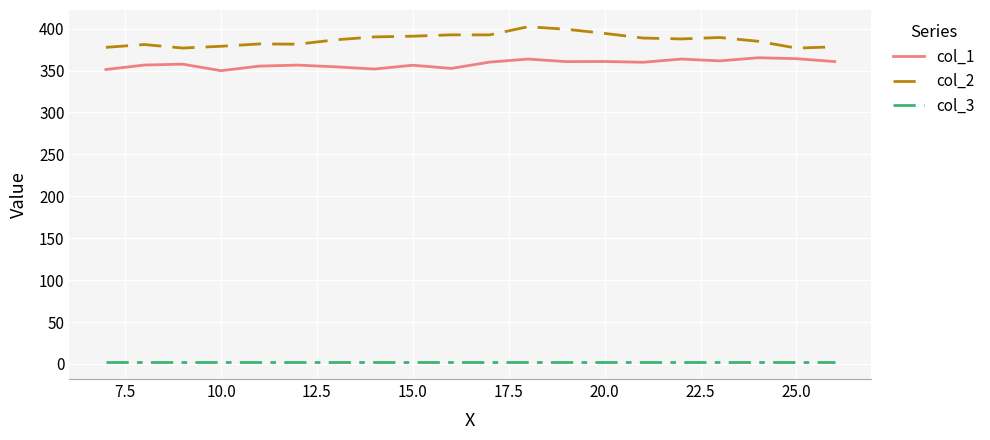

What is the greatest value displayed?

402.2